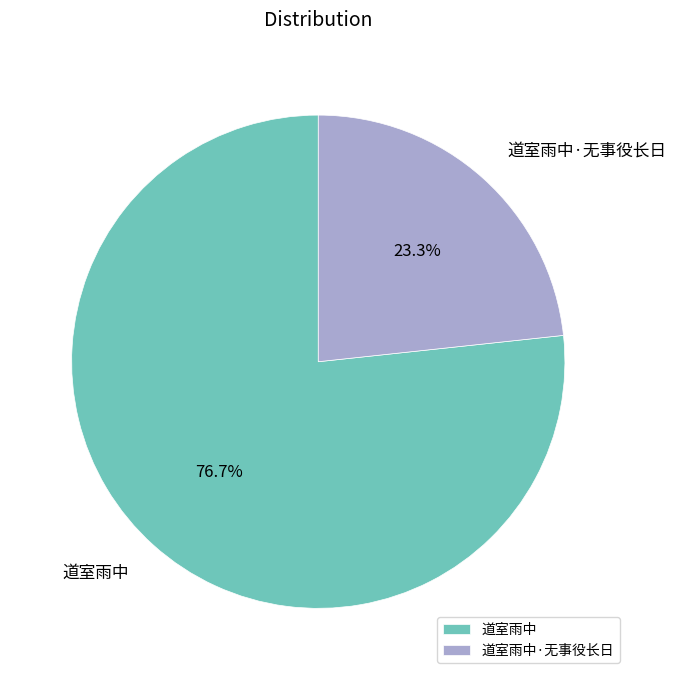

To the nearest percent, what is the combined percentage of 道室雨中 and 道室雨中·无事役长日?

100%